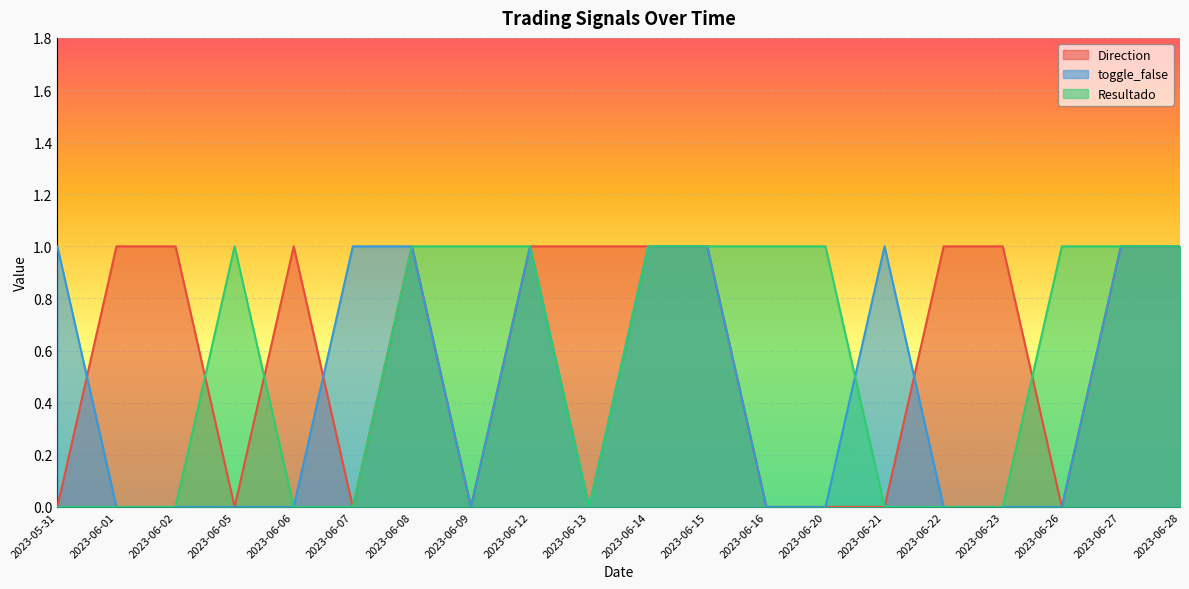

Which label corresponds to the smallest value in the chart?

2023-05-31